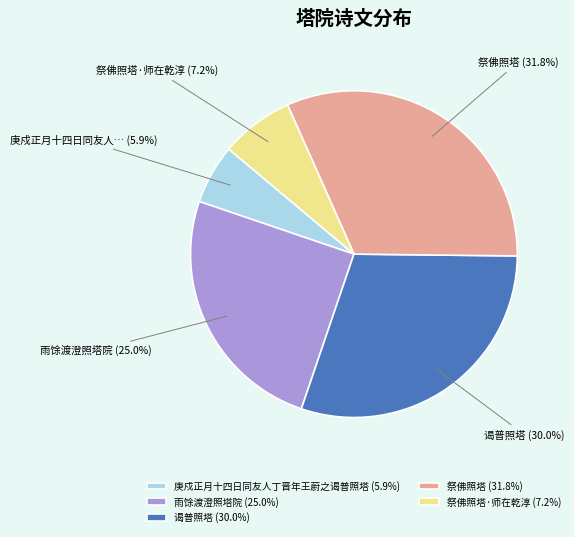

Do 祭佛照塔 (31.8%) and 雨馀渡澄照塔院 (25.0%) together represent more than half of the pie?

Yes